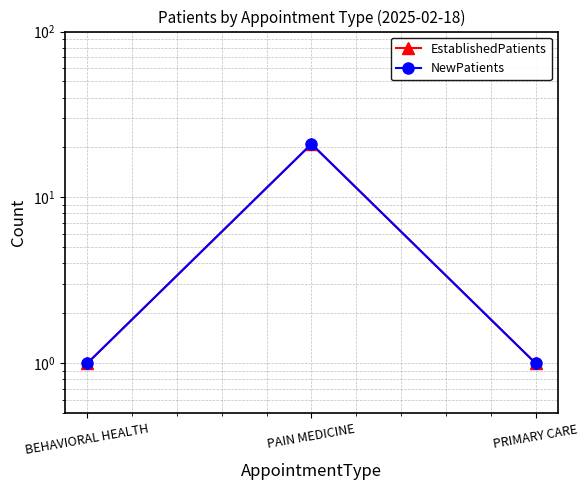

How many categories are shown in the chart?

3